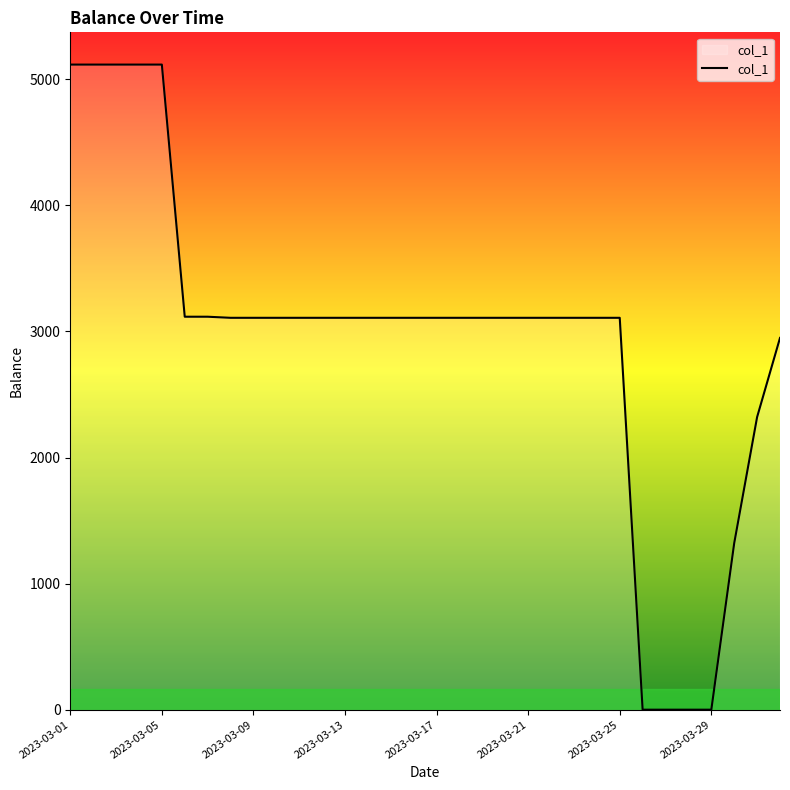

What is the difference between the maximum and minimum values?

5117.2